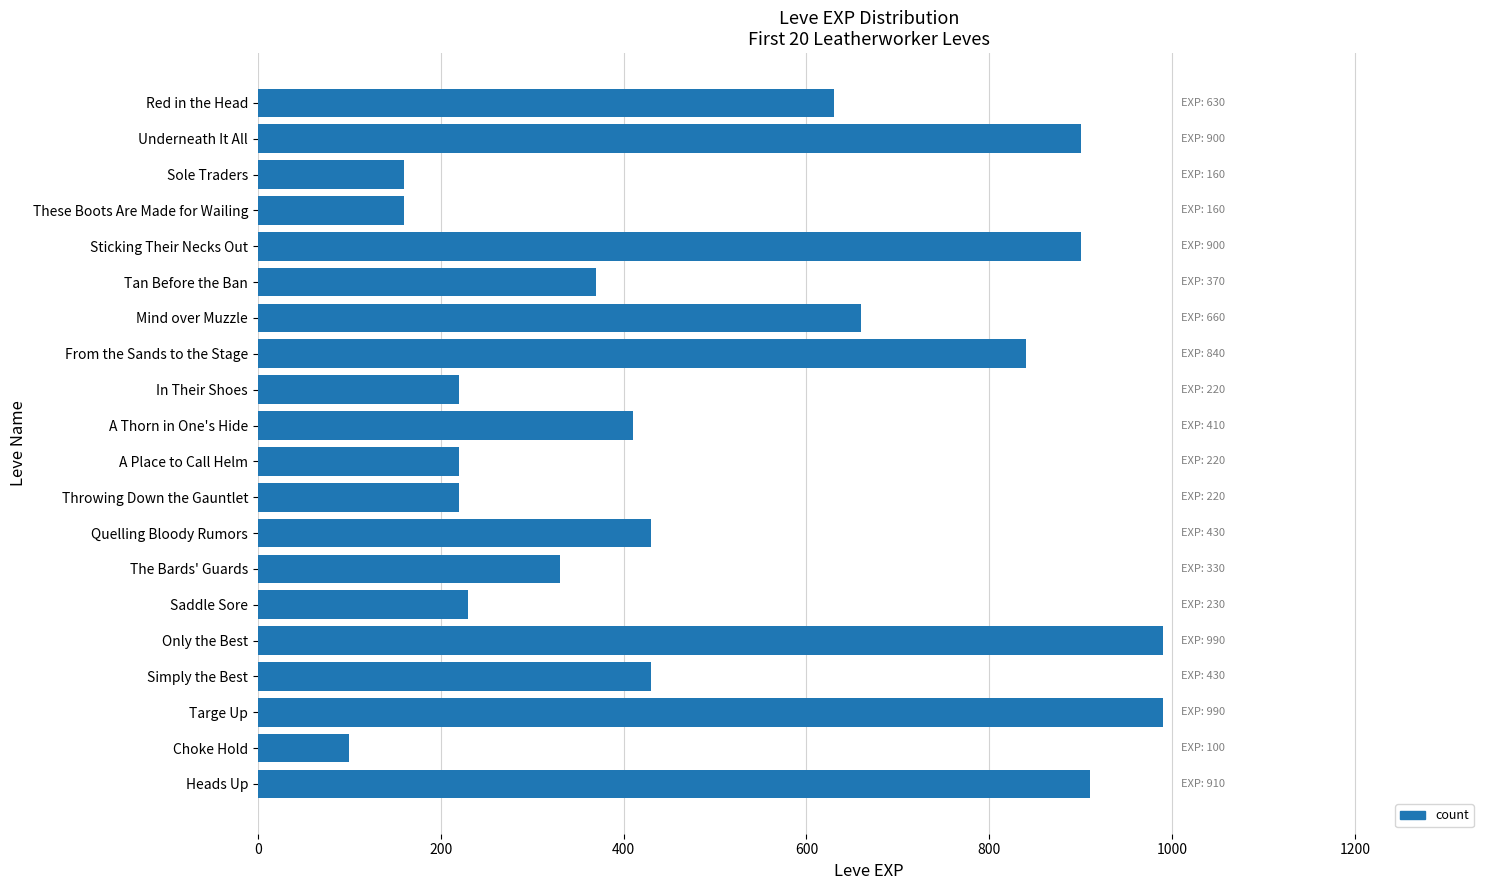

True or false: the data shows 230 at Saddle Sore.

True